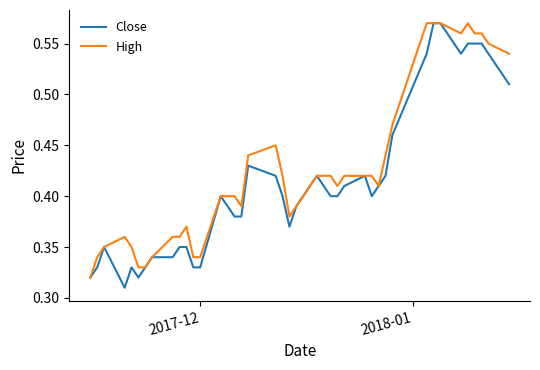

Which series has the largest total across all categories?

High